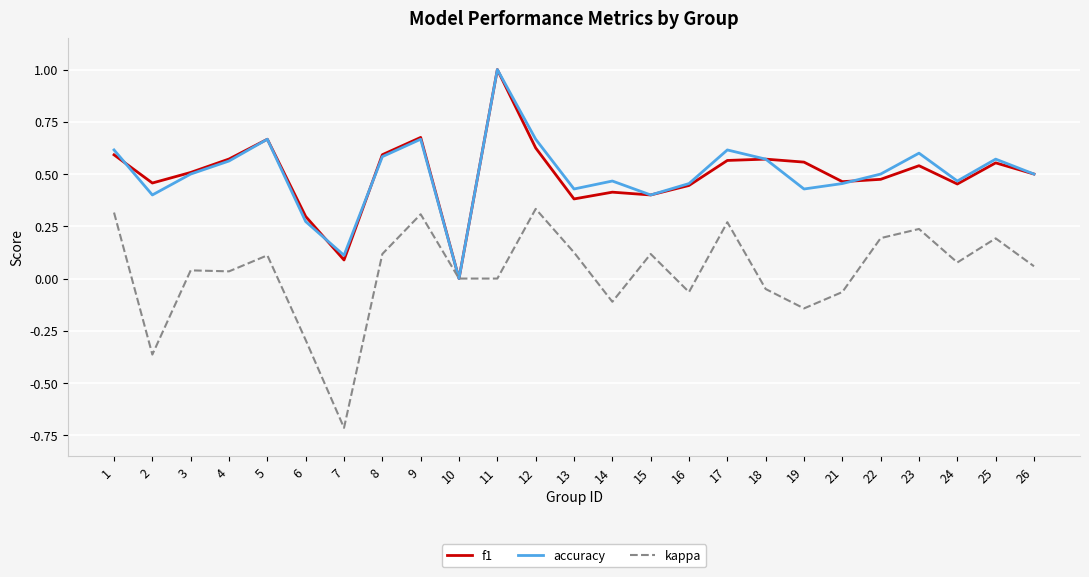

Which label corresponds to the smallest value in the chart?

7